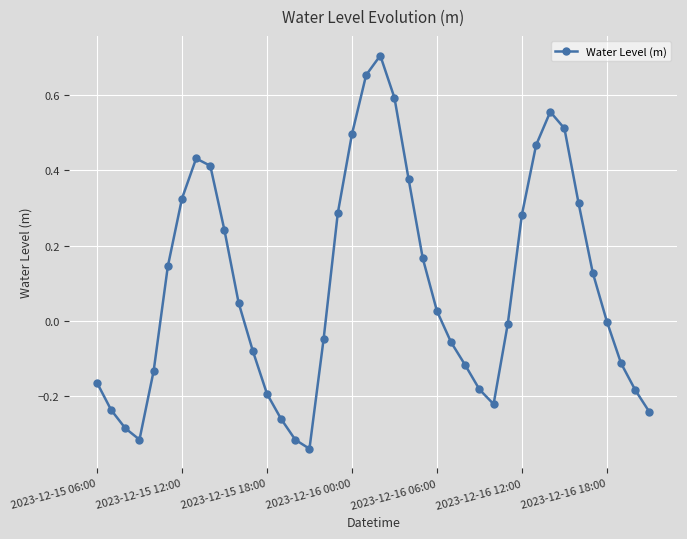

What is the difference between the maximum and minimum values?

1.0